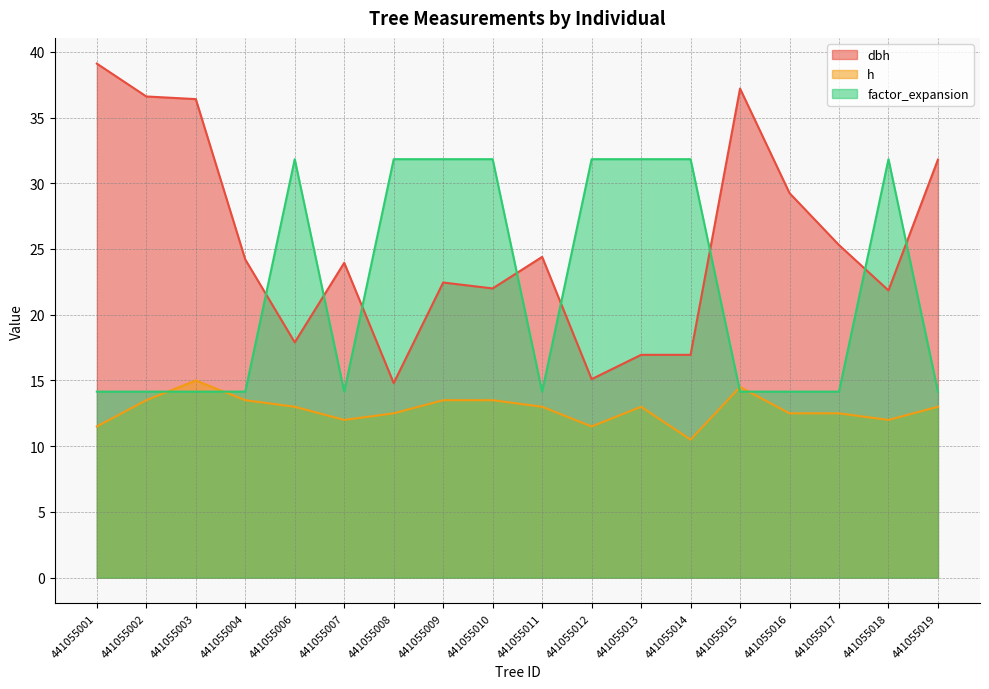

Is it true that dbh equals 24.2 at 441055004?

True